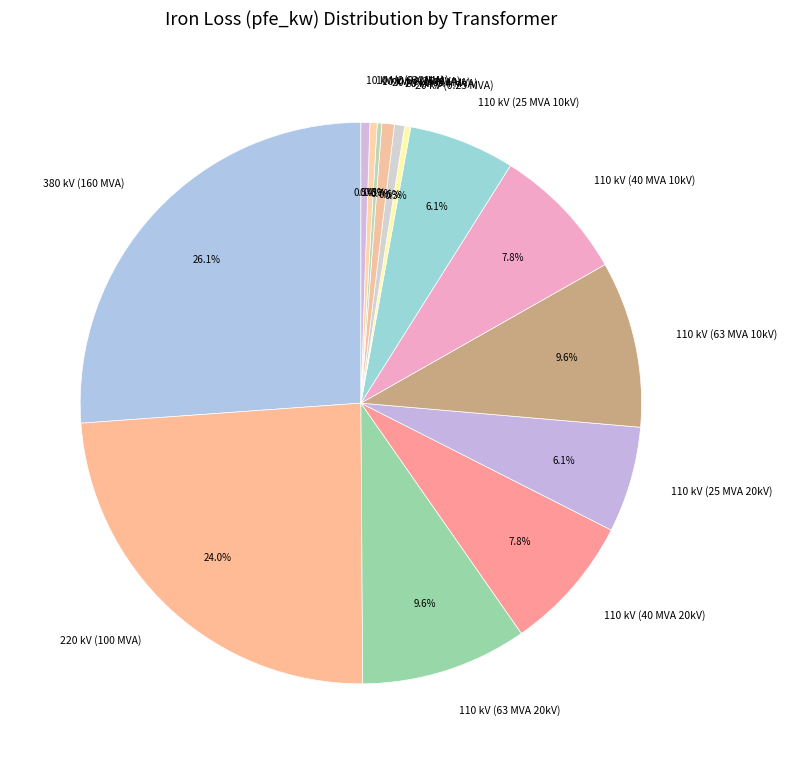

Is the sum of 110 kV (40 MVA 10kV) and 20 kV (0.25 MVA) greater than half?

No